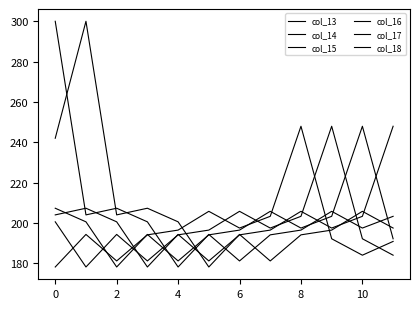

How many lines are shown in the chart?

6